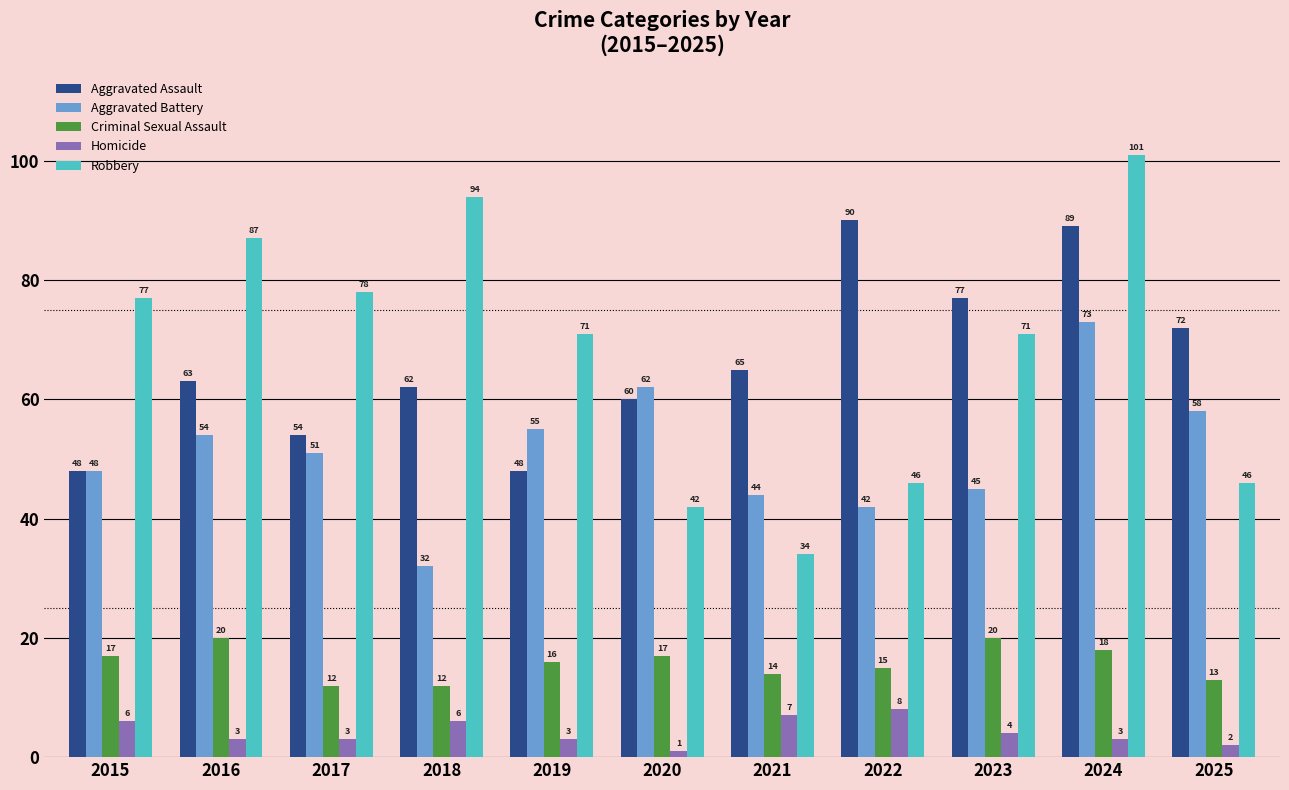

At how many categories does at least one series exceed 23?

11